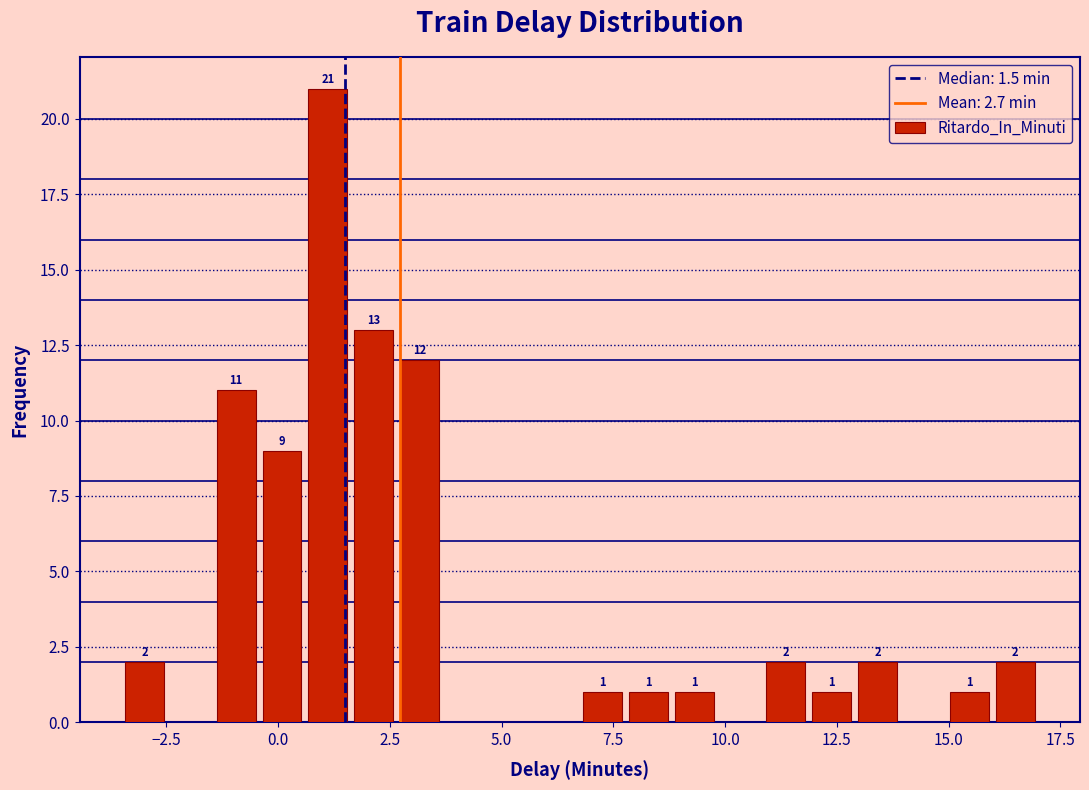

Read against the x-axis, roughly where is the centre of the tallest bar?

1.0